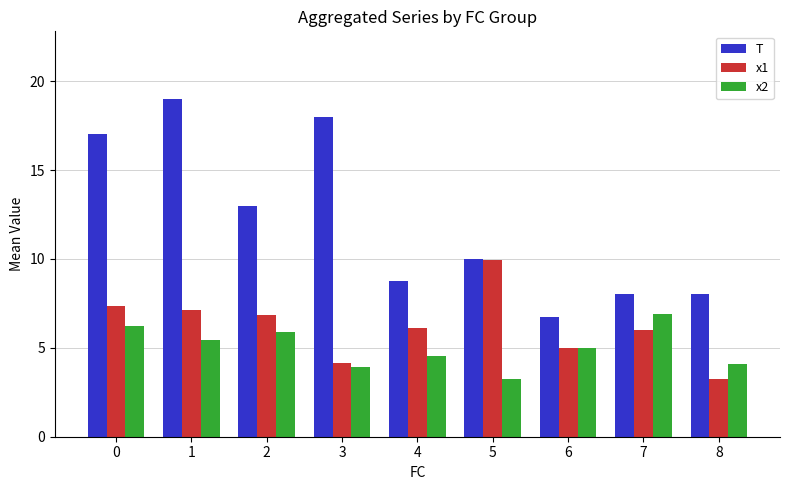

Rank the series by their average value, from lowest to highest.

x2, x1, T